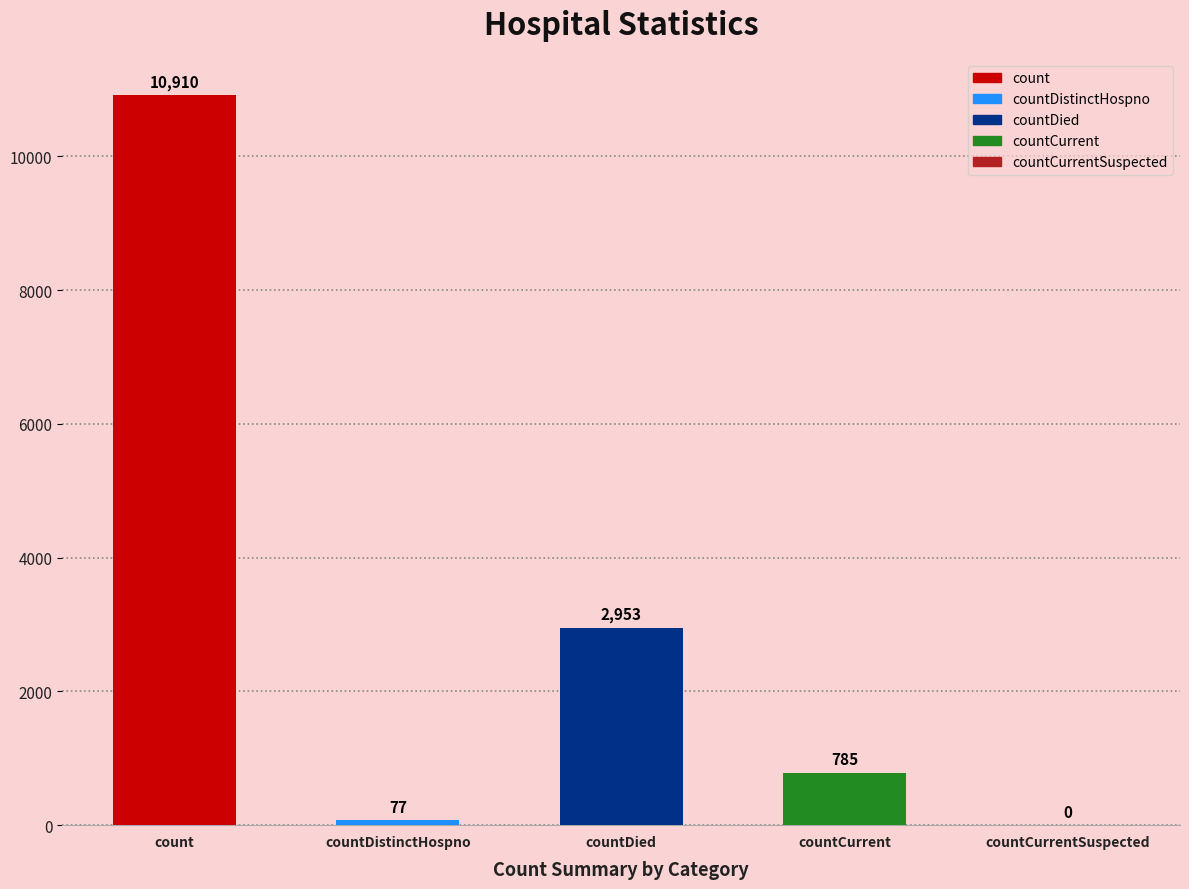

Are the bars horizontal?

No